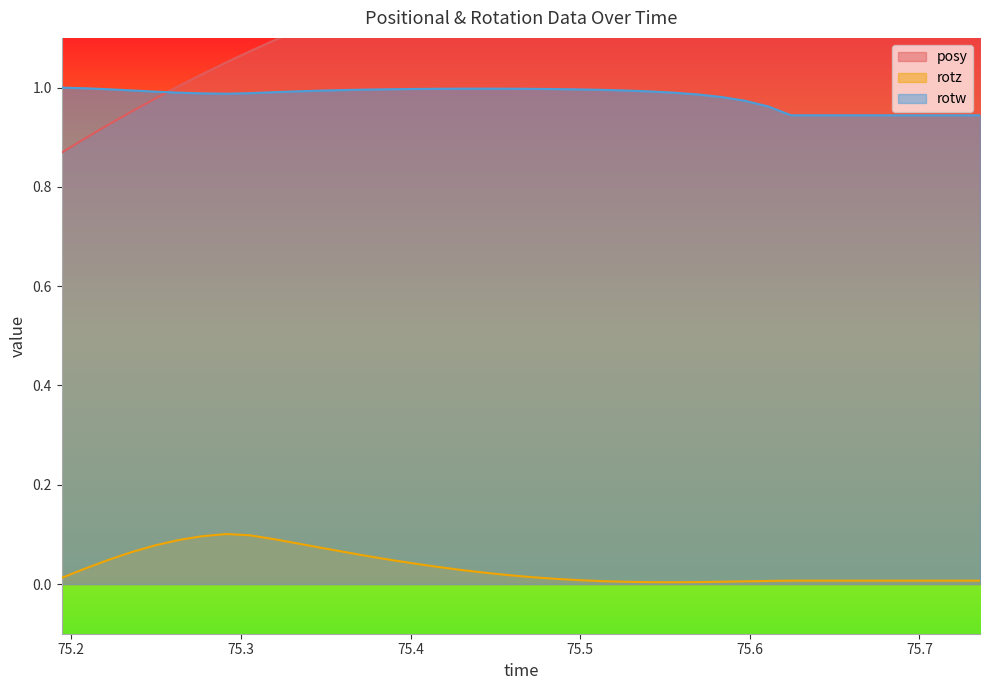

What is the sum of all rotw values?

39.2